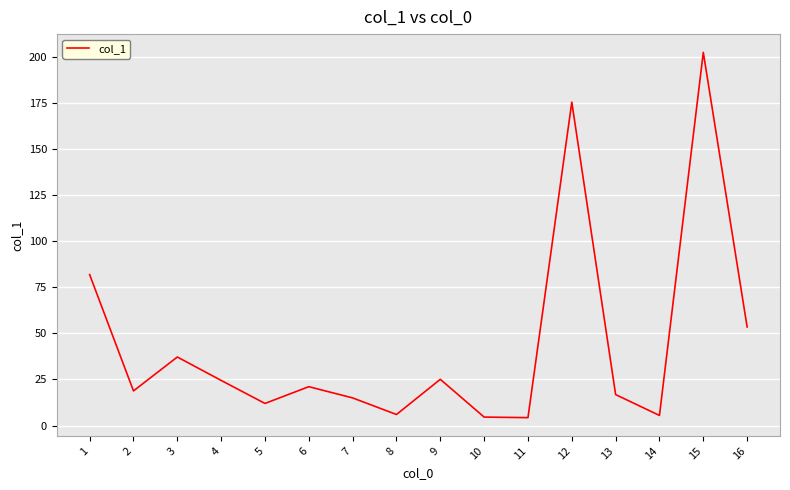

What is the minimum value shown in the chart?

4.3